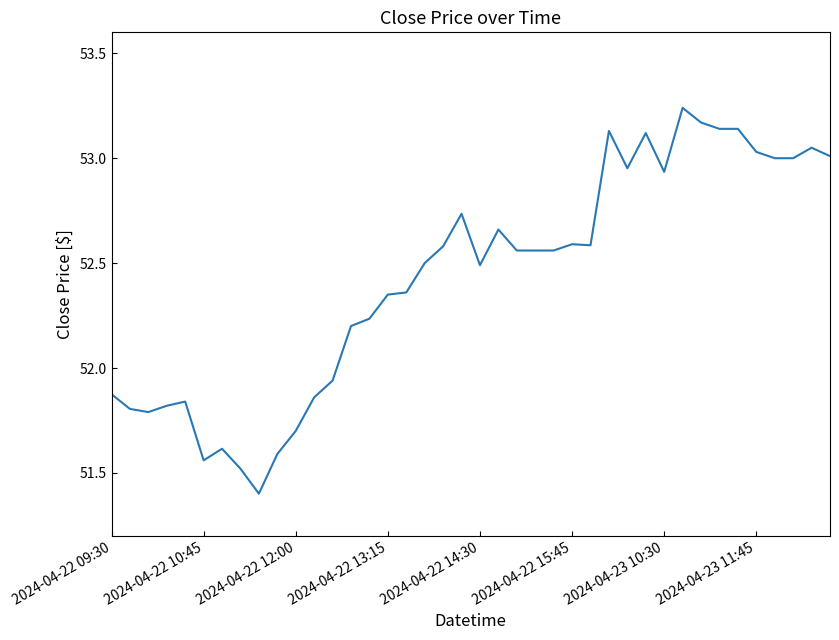

What is the difference between the maximum and minimum values?

1.8